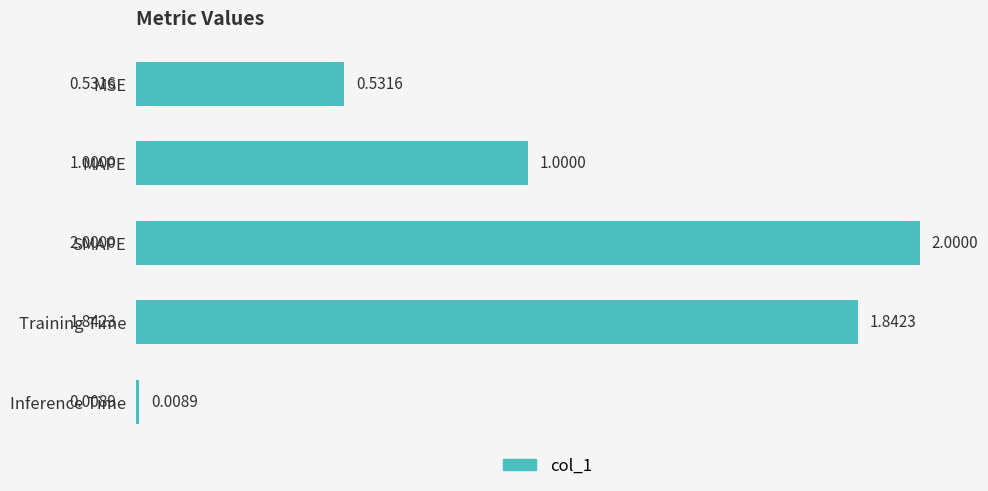

Which category has the highest value across all series?

SMAPE